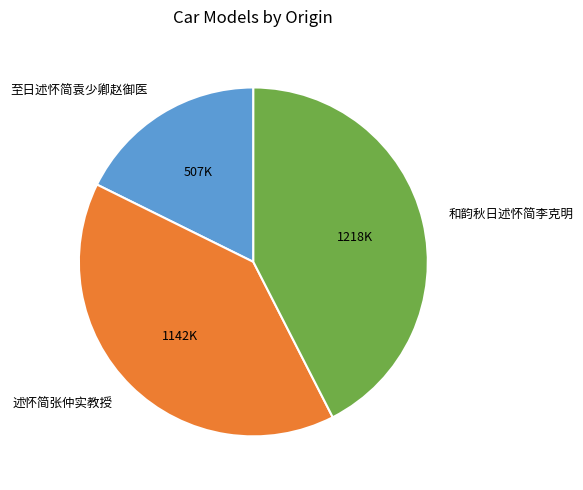

Is it true that 至日述怀简袁少卿赵御医 is 6% of the pie?

False